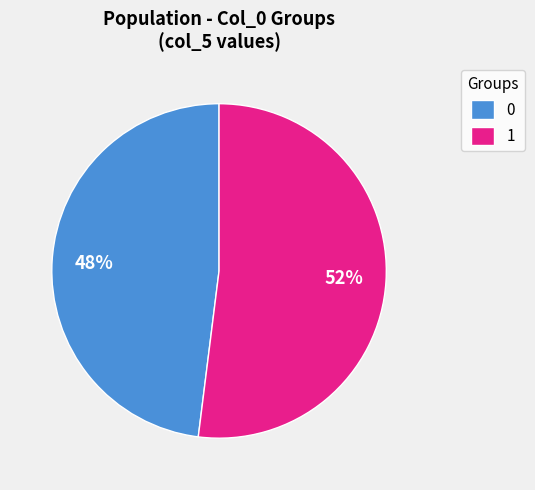

Do 0 and 1 together represent more than half of the pie?

Yes